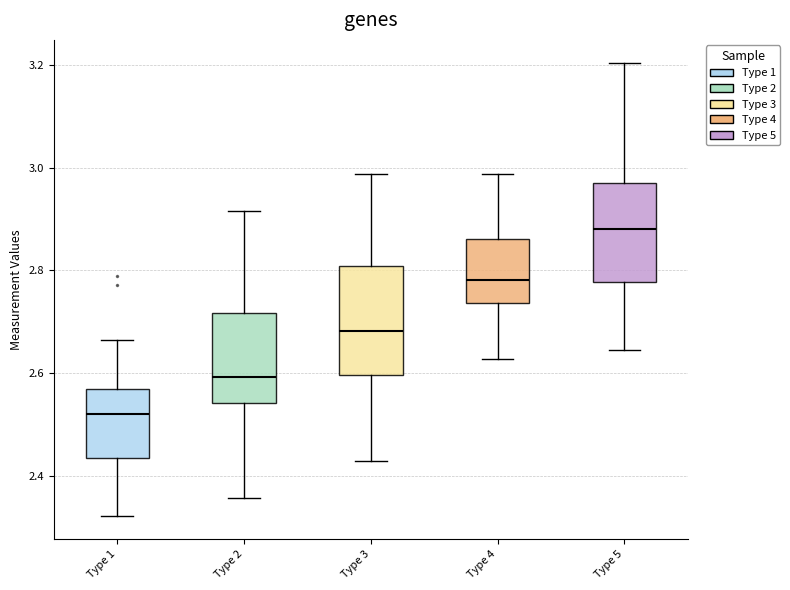

Which box's median line is the lowest?

Type 1